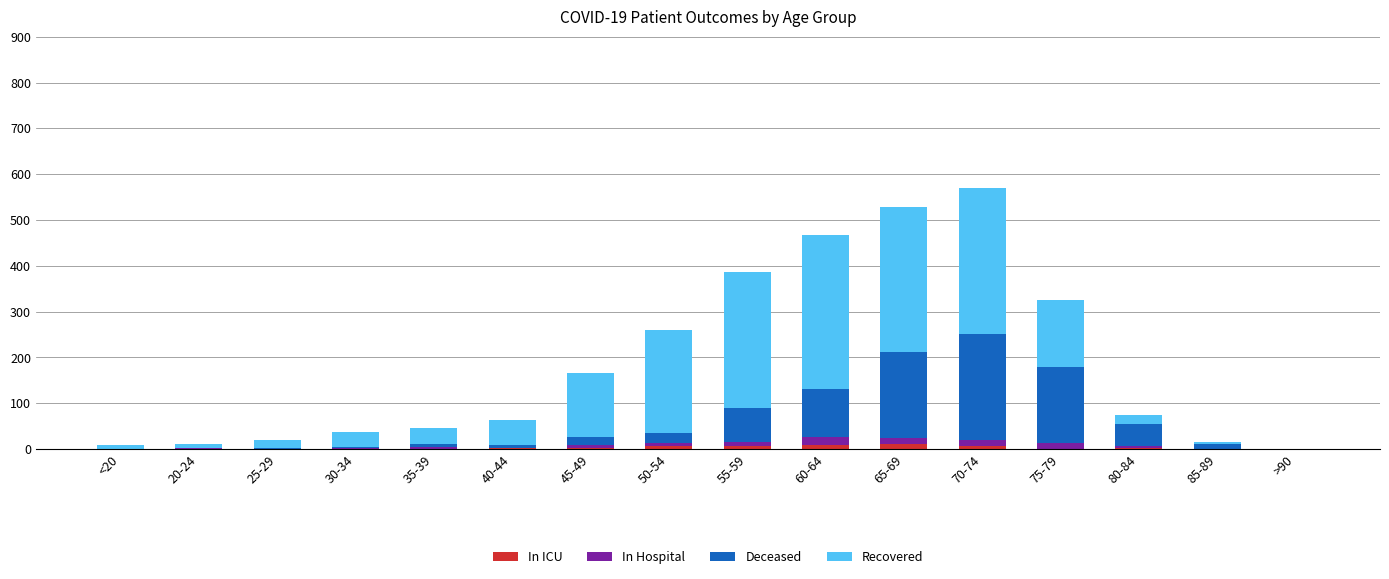

What value does the In Hospital series have at 65-69?

12